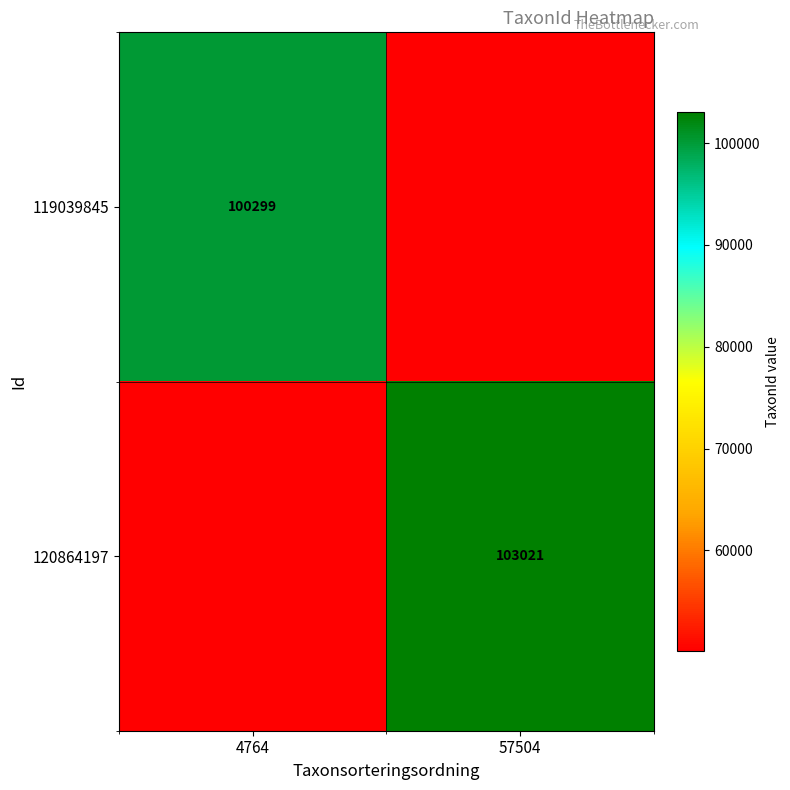

The value of 120864197 at 57504 is 103021.0. True or false?

True